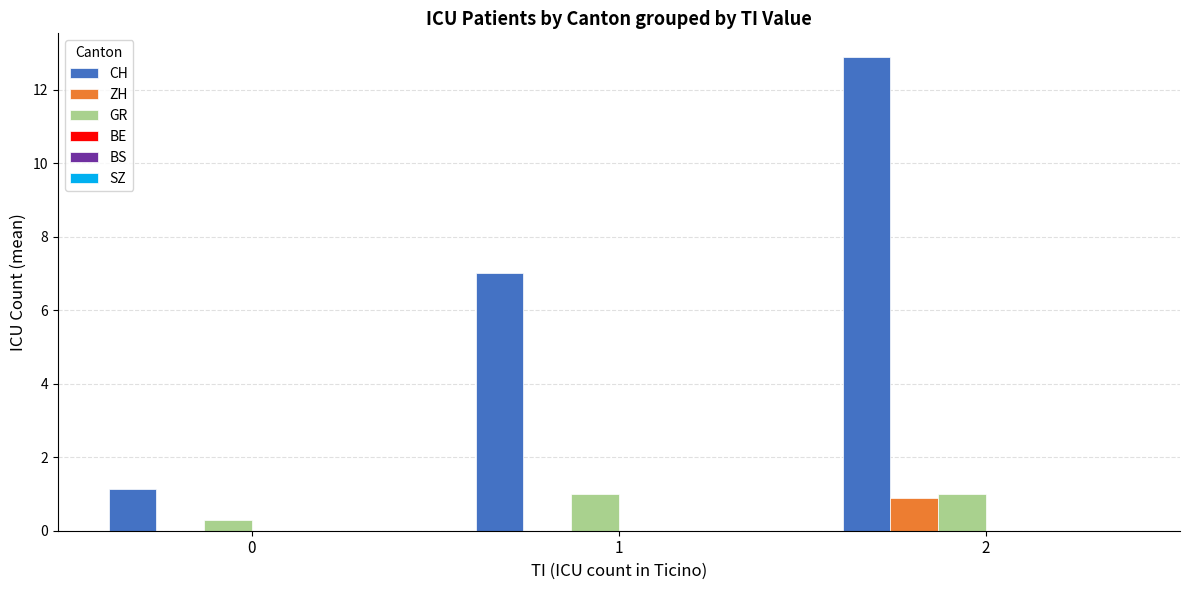

Is the value of ZH at 1 greater than the value of GR at 1?

No